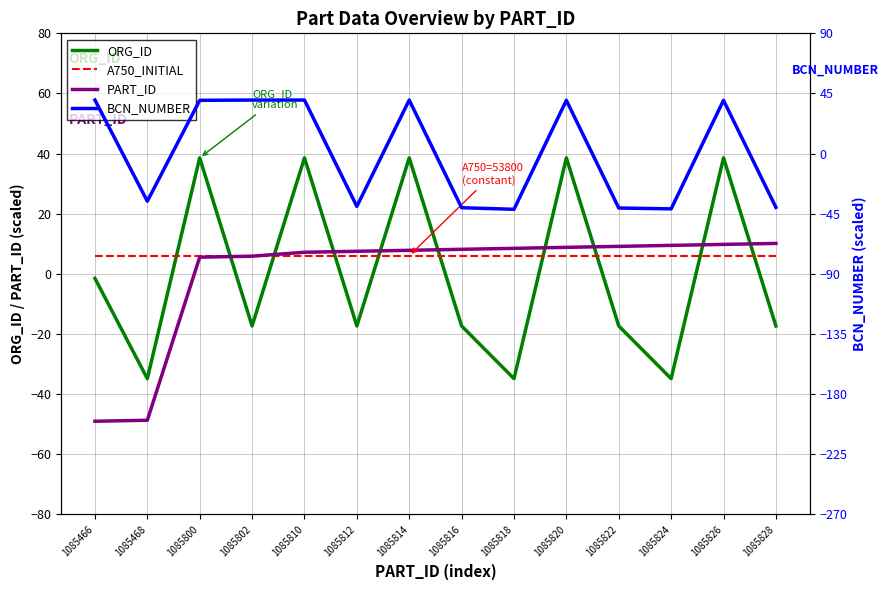

Between which two adjacent categories do ORG_ID and BCN_NUMBER first intersect?

1085466 and 1085468